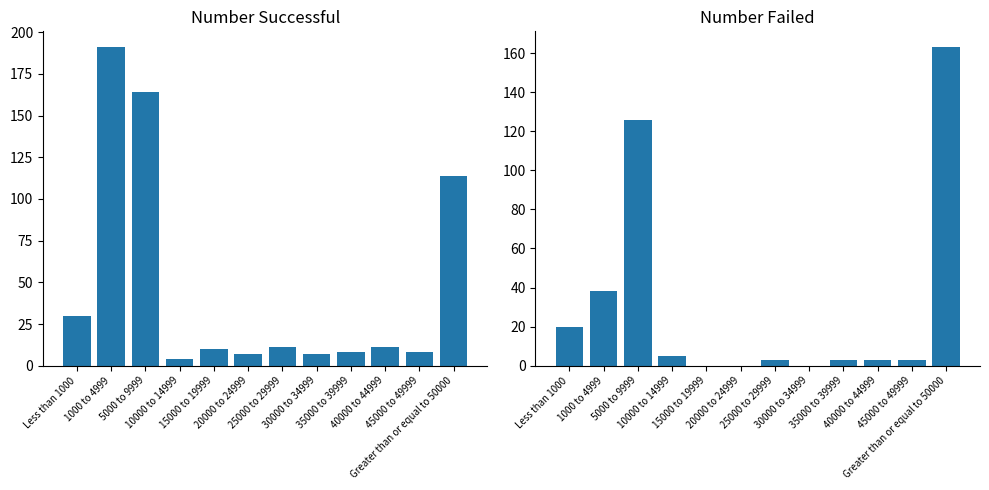

Reading left to right, list all the values displayed in this chart.

Number Successful: 30	191	164	4	10	7	11	7	8	11	8	114
Number Failed: 20	38	126	5	0	0	3	0	3	3	3	163